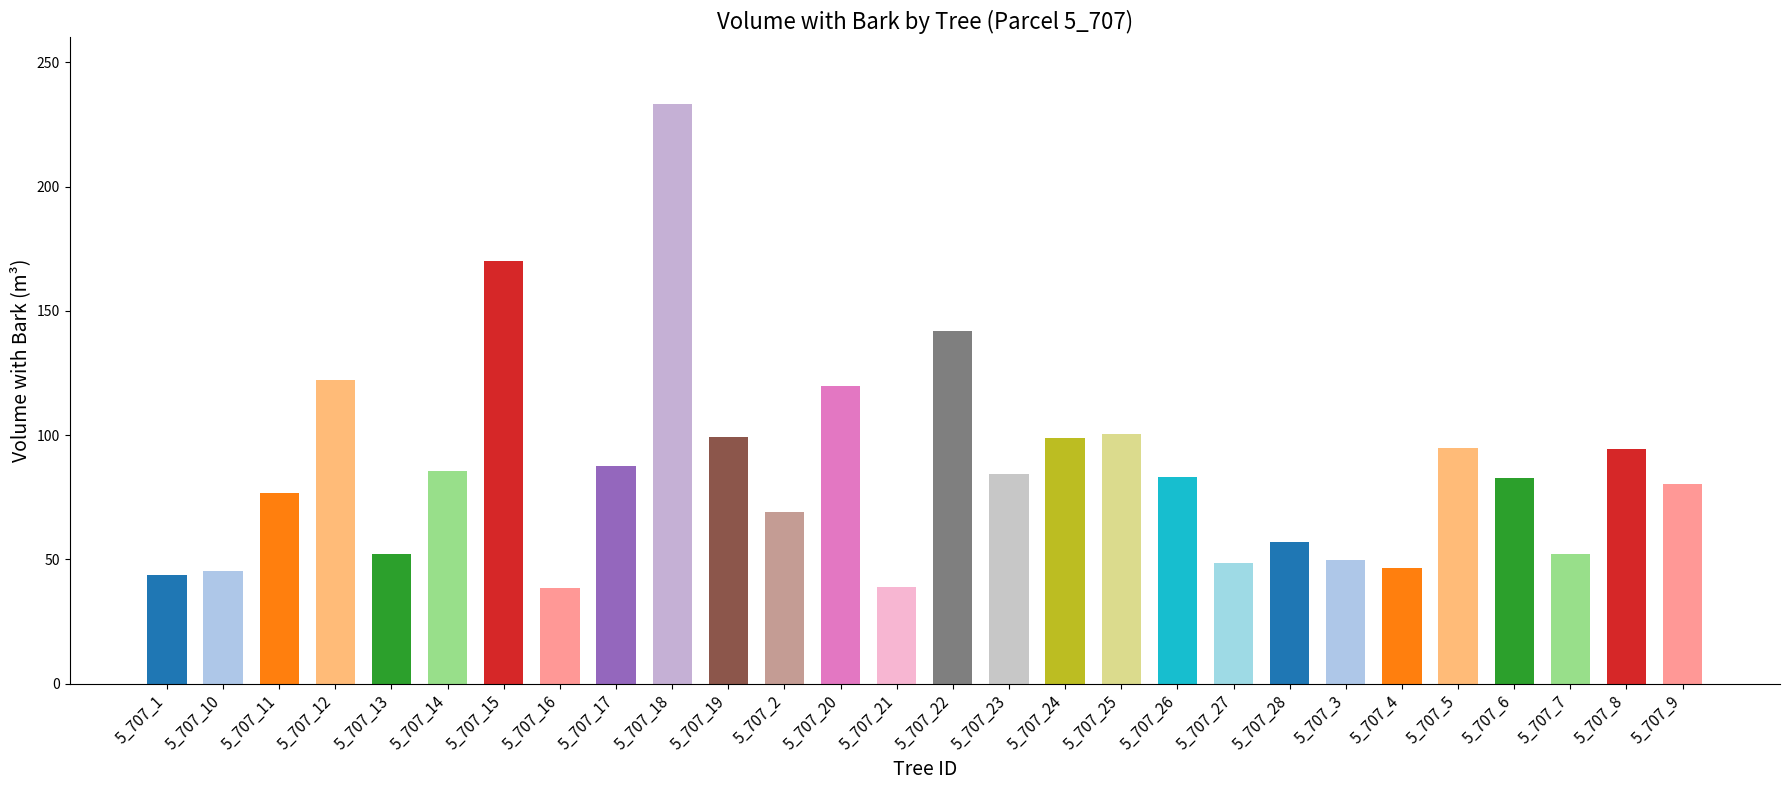

How many series are shown in this chart?

1